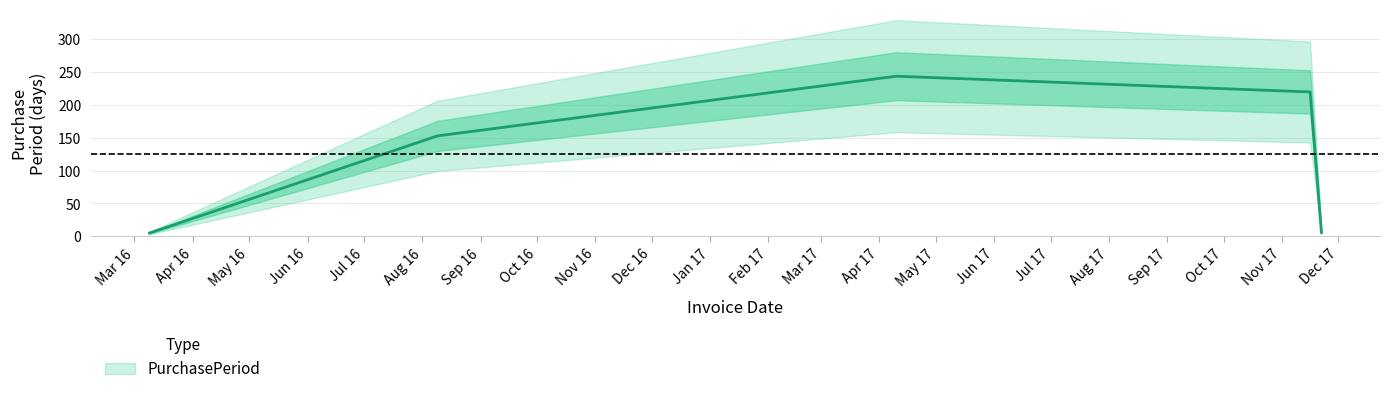

Reading left to right, transcribe all the data shown in this chart.

2016-03-09=5	2016-08-09=153	2017-04-10=244	2017-11-16=220	2017-11-22=6